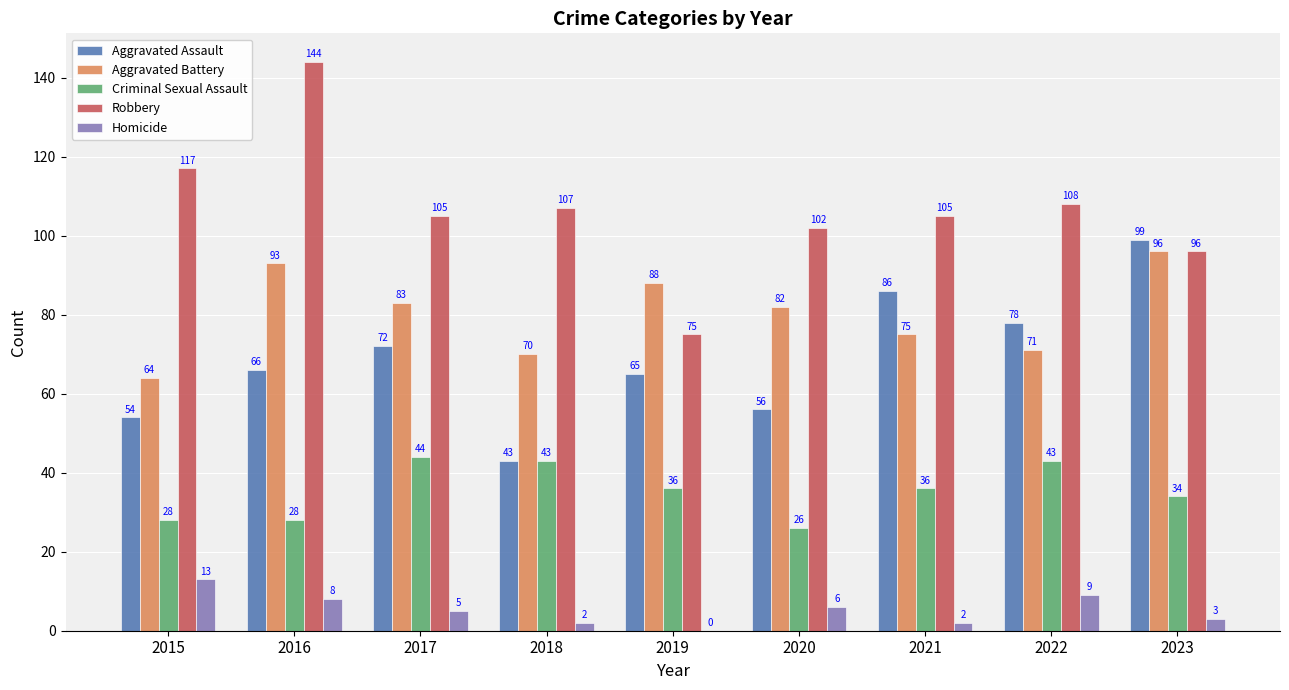

What is the spread (max minus min) of values at 2021?

103